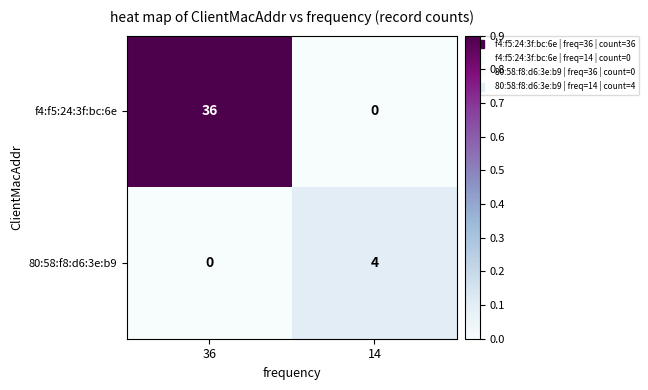

Reading left to right, list all the values displayed in this chart.

f4:f5:24:3f:bc:6e: 36	0
80:58:f8:d6:3e:b9: 0	4